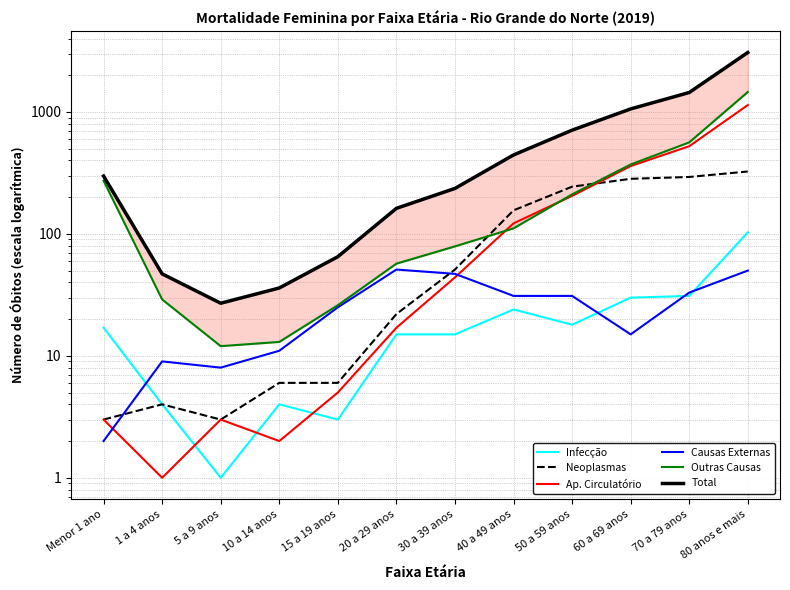

True or false: Ap. Circulatório and Total intersect in this chart.

False